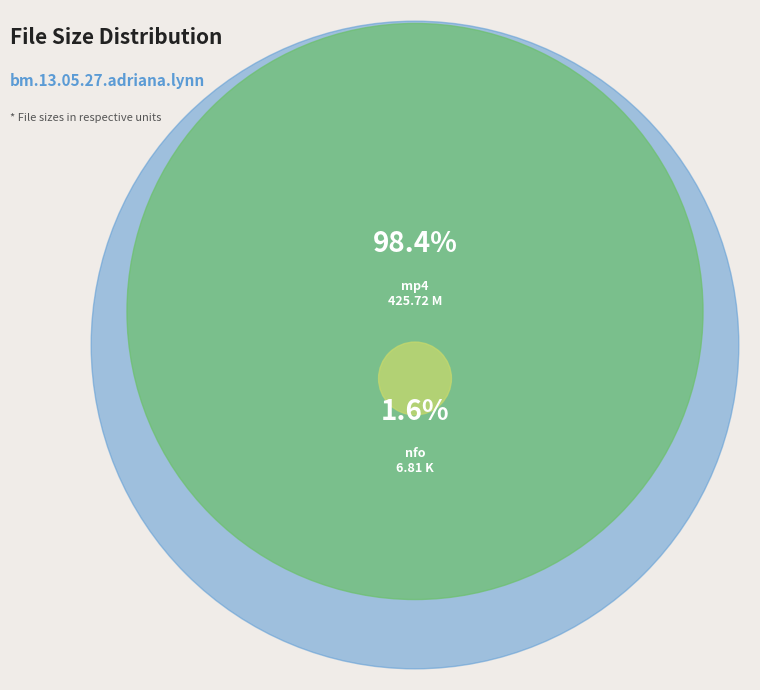

What is the smallest slice in the pie chart?

bm.13.05.27.adriana.lynn.nfo